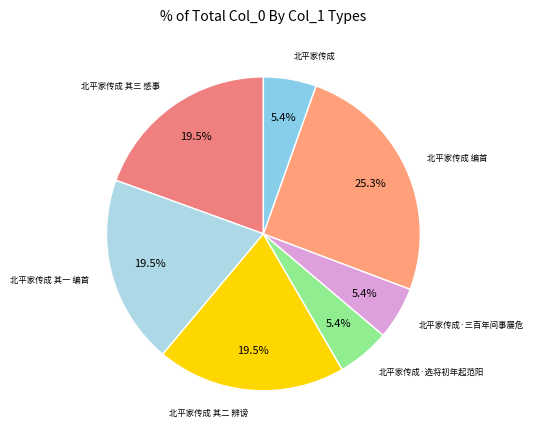

How many slices are in this pie chart?

7